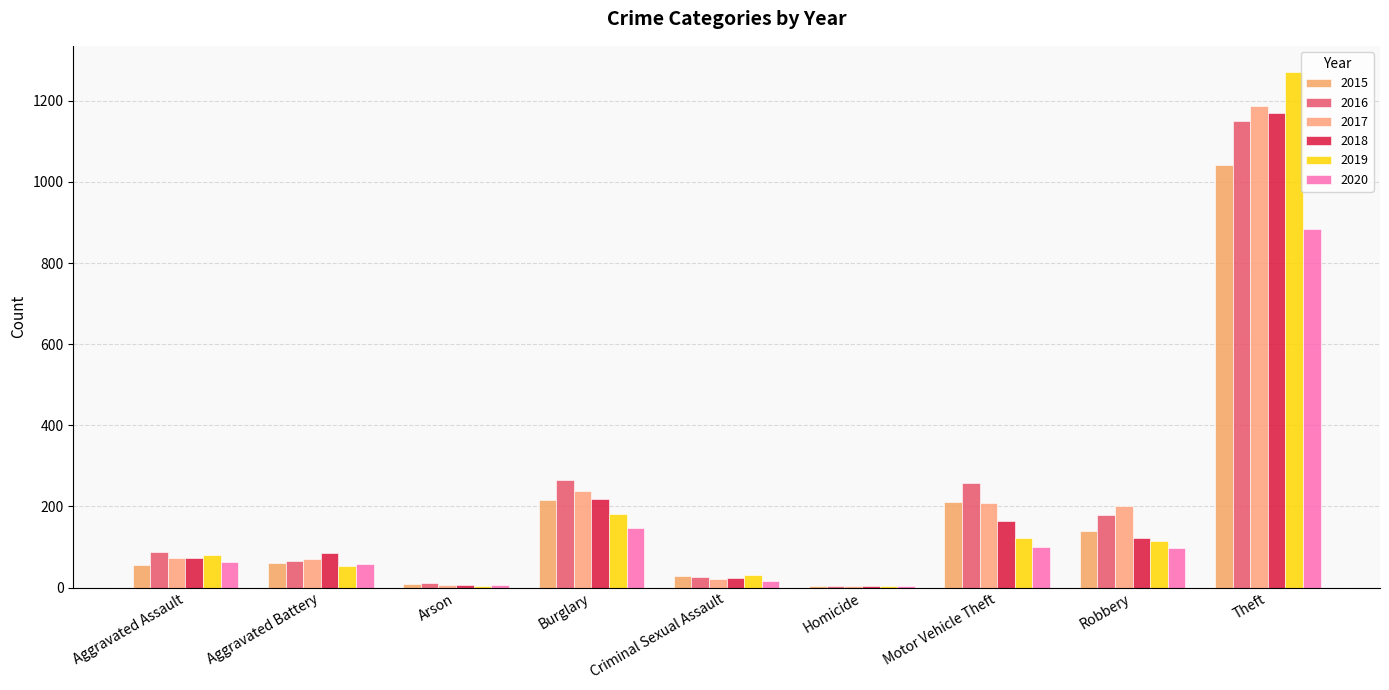

What is the maximum value shown in the chart?

1272